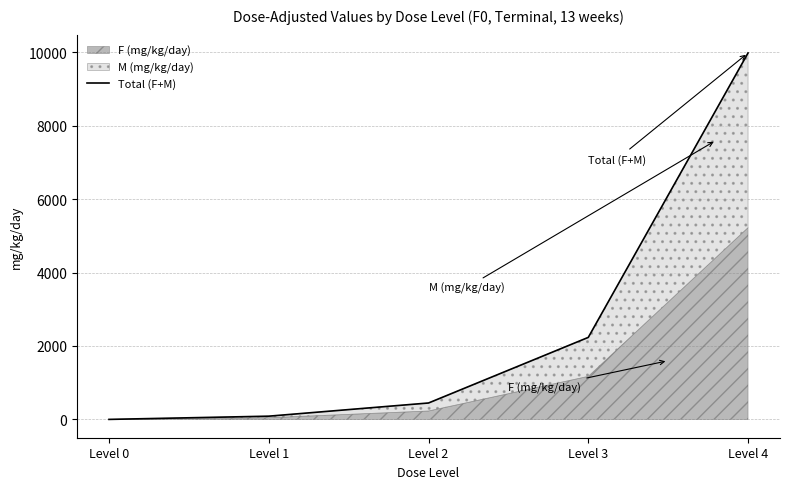

What is the sum of all values?

12748.7